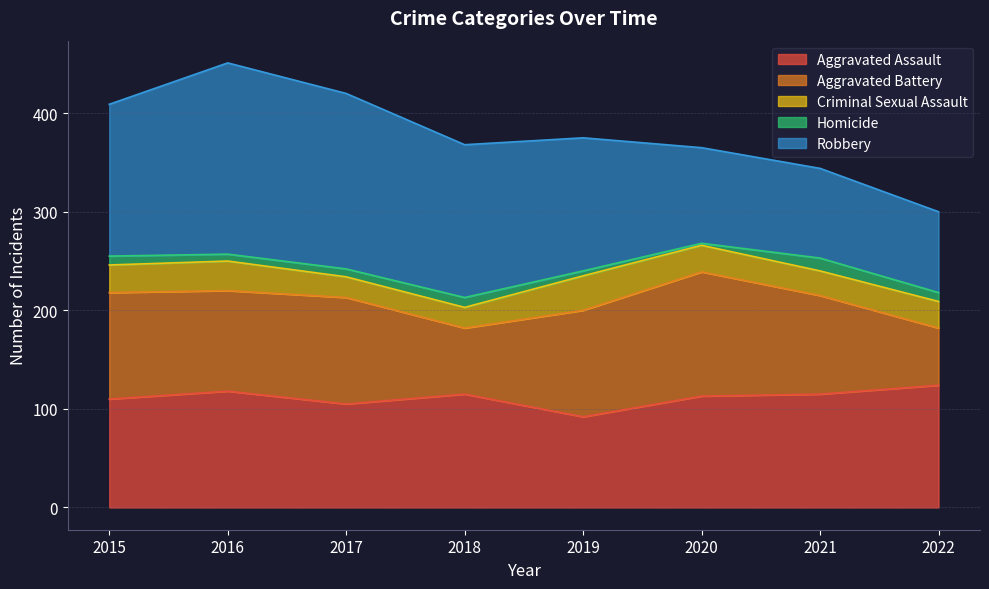

What are all the series names shown in the legend?

Aggravated Assault, Aggravated Battery, Criminal Sexual Assault, Homicide, Robbery